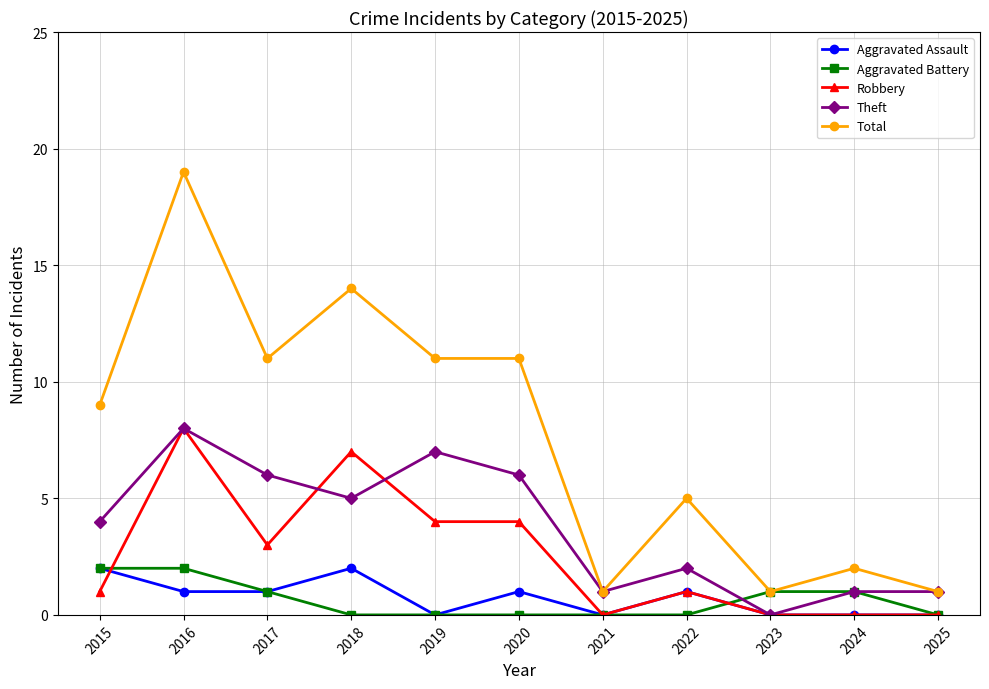

Which series has the largest total across all categories?

Total